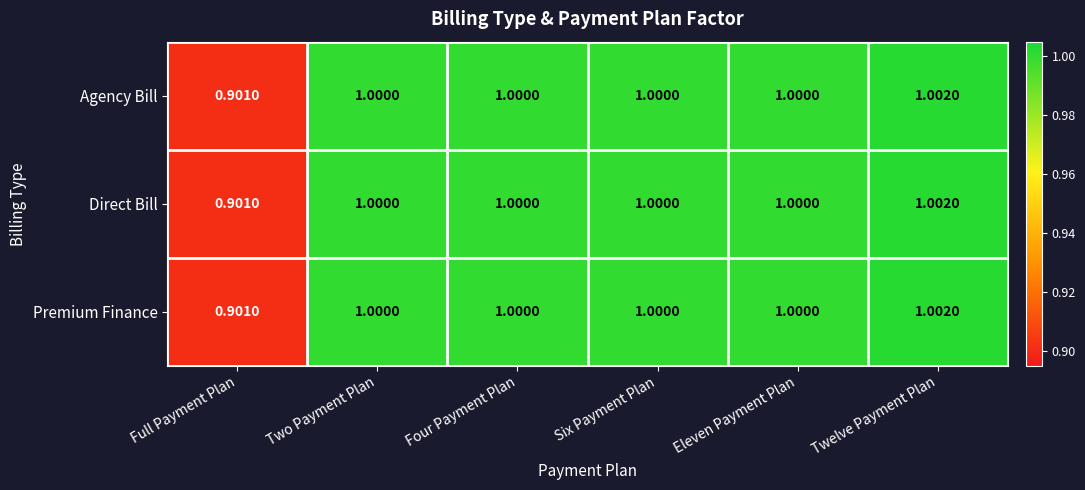

Which label corresponds to the smallest value in the chart?

Full Payment Plan